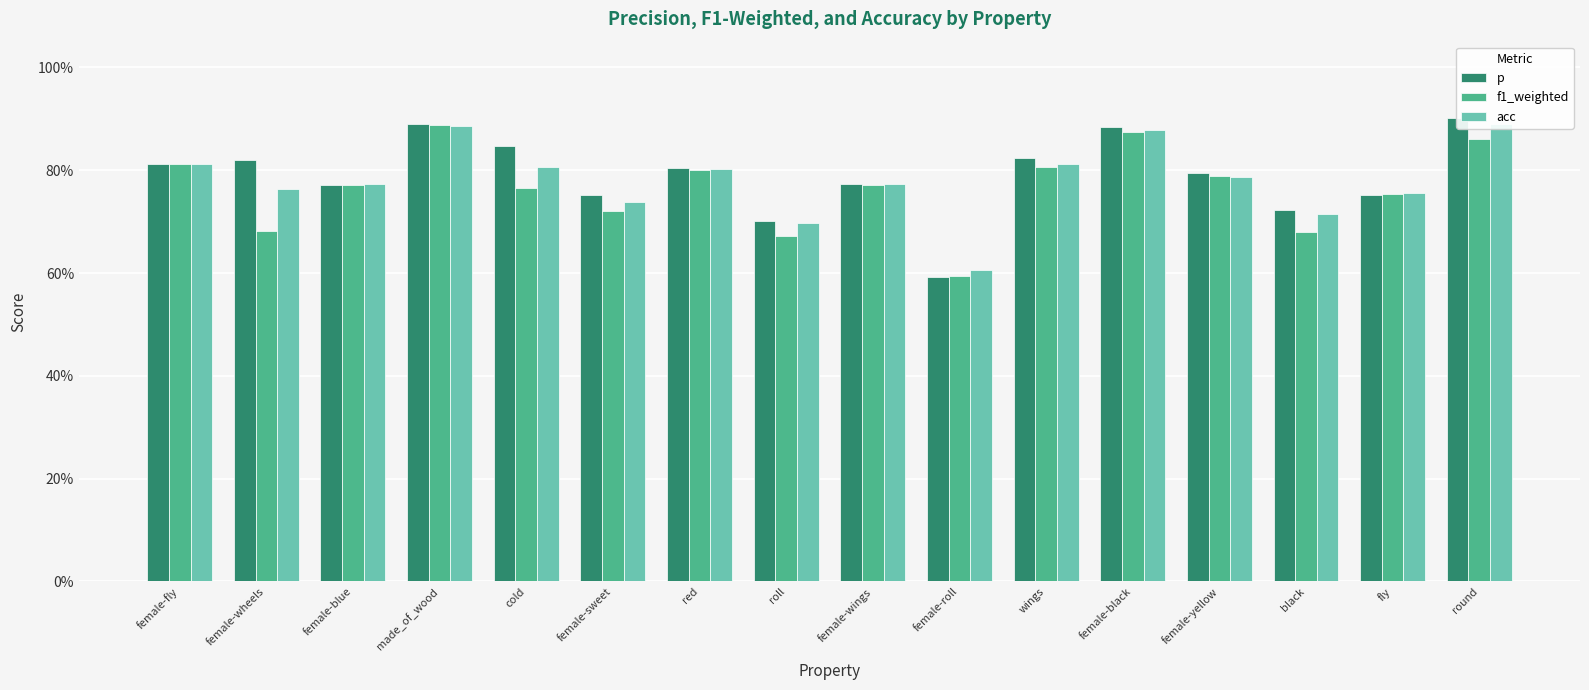

Which series has the largest total across all categories?

p